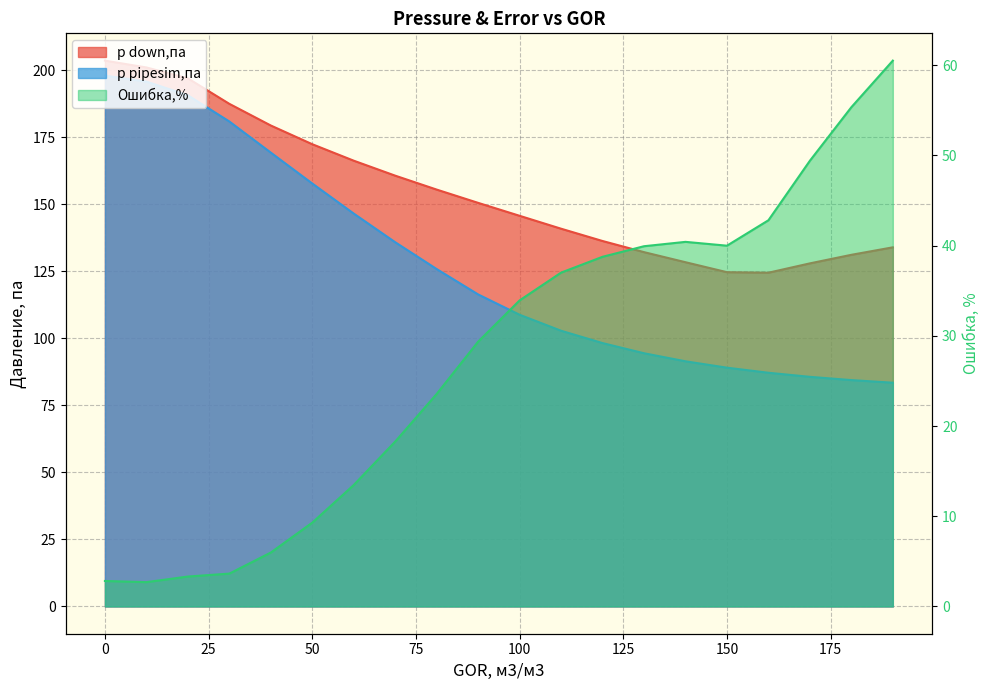

Which series changed the most between 90 and 180?

p pipesim,па